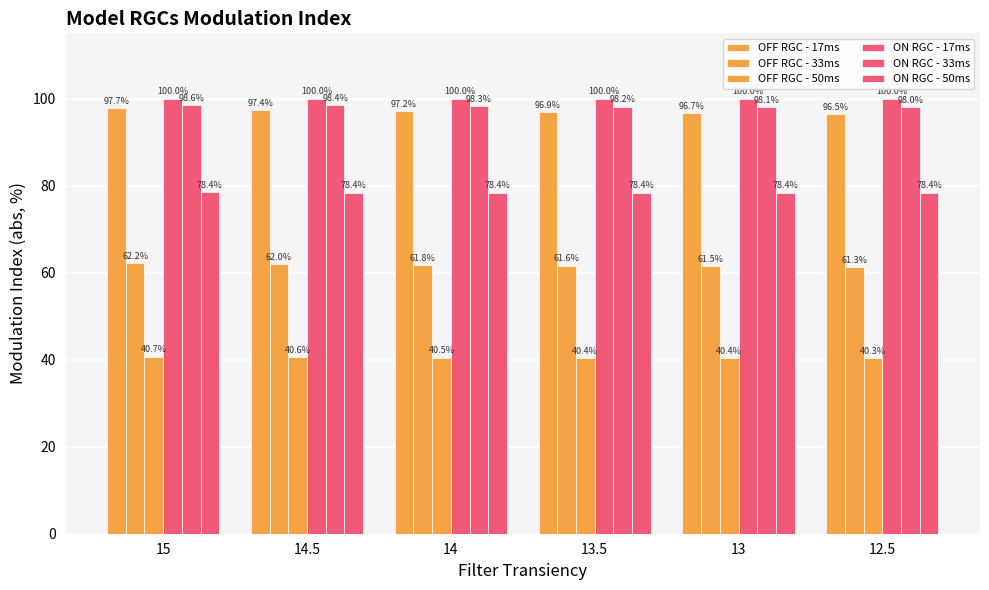

Reading left to right, extract all data points from this chart.

OFF RGC - 17ms: 15=97.7	14.5=97.4	14=97.2	13.5=96.9	13=96.7	12.5=96.5
OFF RGC - 33ms: 15=62.2	14.5=62.0	14=61.8	13.5=61.6	13=61.5	12.5=61.3
OFF RGC - 50ms: 15=40.7	14.5=40.6	14=40.5	13.5=40.4	13=40.4	12.5=40.3
ON RGC - 17ms: 15=100.0	14.5=100.0	14=100.0	13.5=100.0	13=100.0	12.5=100.0
ON RGC - 33ms: 15=98.6	14.5=98.4	14=98.3	13.5=98.2	13=98.1	12.5=98.0
ON RGC - 50ms: 15=78.4	14.5=78.4	14=78.4	13.5=78.4	13=78.4	12.5=78.4